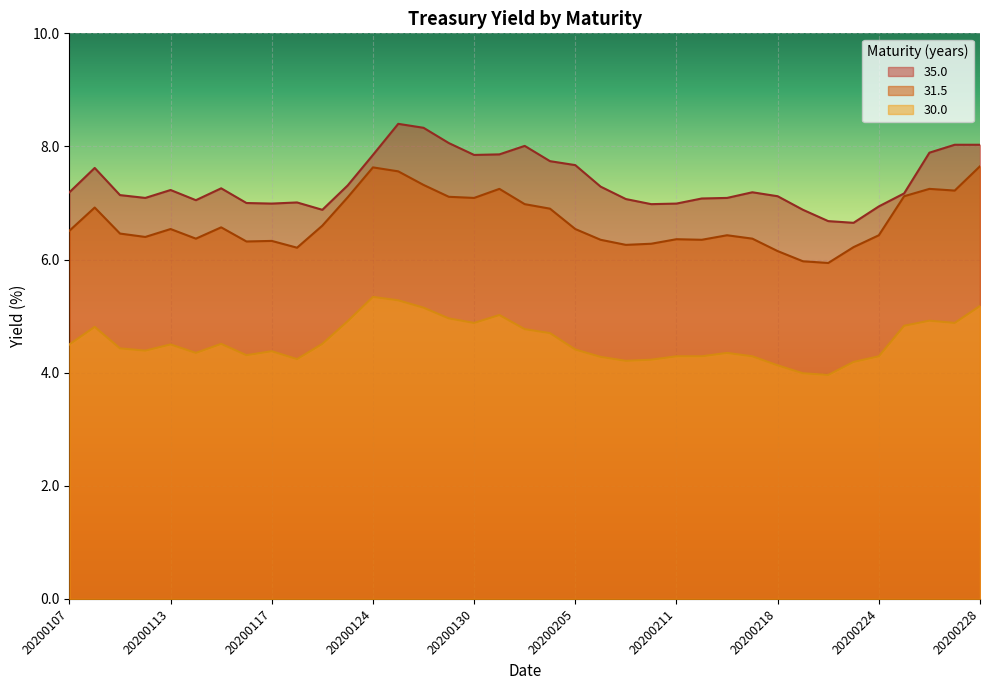

Which series has the largest total across all categories?

35.0